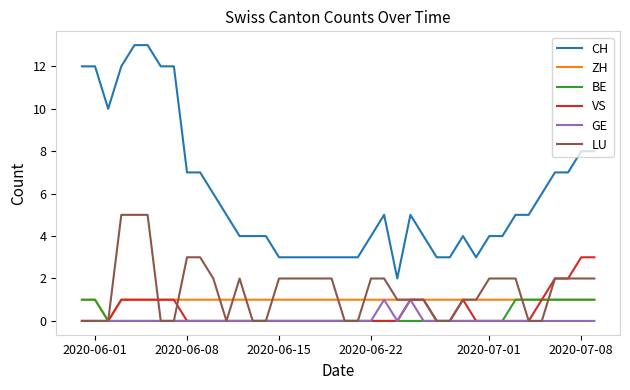

Reading left to right, transcribe all the data shown in this chart.

CH: 12	12	10	12	13	13	12	12	7	7	6	5	4	4	4	3	3	3	3	3	3	3	4	5	2	5	4	3	3	4	3	4	4	5	5	6	7	7	8	8
ZH: 1	1	0	1	1	1	1	1	1	1	1	1	1	1	1	1	1	1	1	1	1	1	1	1	1	1	1	1	1	1	1	1	1	1	1	1	1	1	1	1
BE: 1	1	0	0	0	0	0	0	0	0	0	0	0	0	0	0	0	0	0	0	0	0	0	0	0	0	0	0	0	0	0	0	0	1	1	1	1	1	1	1
VS: 0	0	0	1	1	1	1	1	0	0	0	0	0	0	0	0	0	0	0	0	0	0	0	0	0	1	1	0	0	1	0	0	0	0	0	1	2	2	3	3
GE: 0	0	0	0	0	0	0	0	0	0	0	0	0	0	0	0	0	0	0	0	0	0	0	1	0	1	0	0	0	0	0	0	0	0	0	0	0	0	0	0
LU: 0	0	0	5	5	5	0	0	3	3	2	0	2	0	0	2	2	2	2	2	0	0	2	2	1	1	1	0	0	1	1	2	2	2	0	0	2	2	2	2